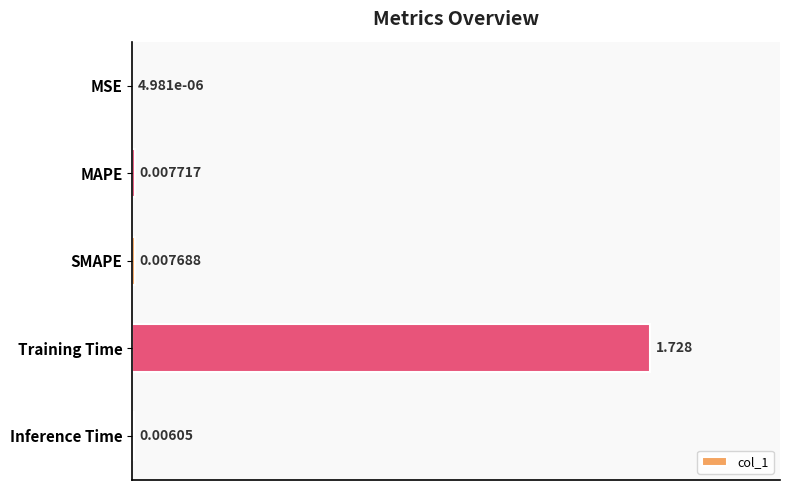

Which has a higher value, Training Time or SMAPE?

Training Time